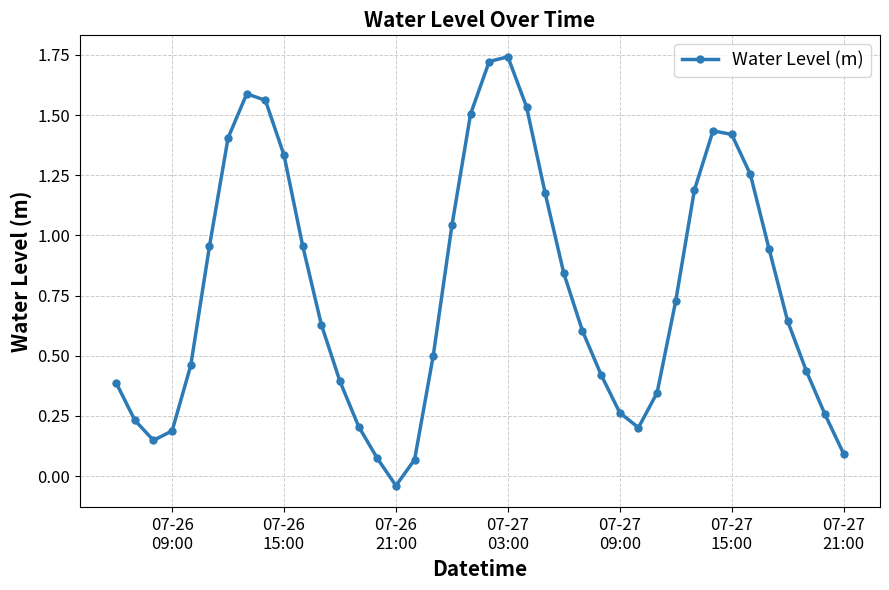

Does the chart have visible grid lines?

Yes